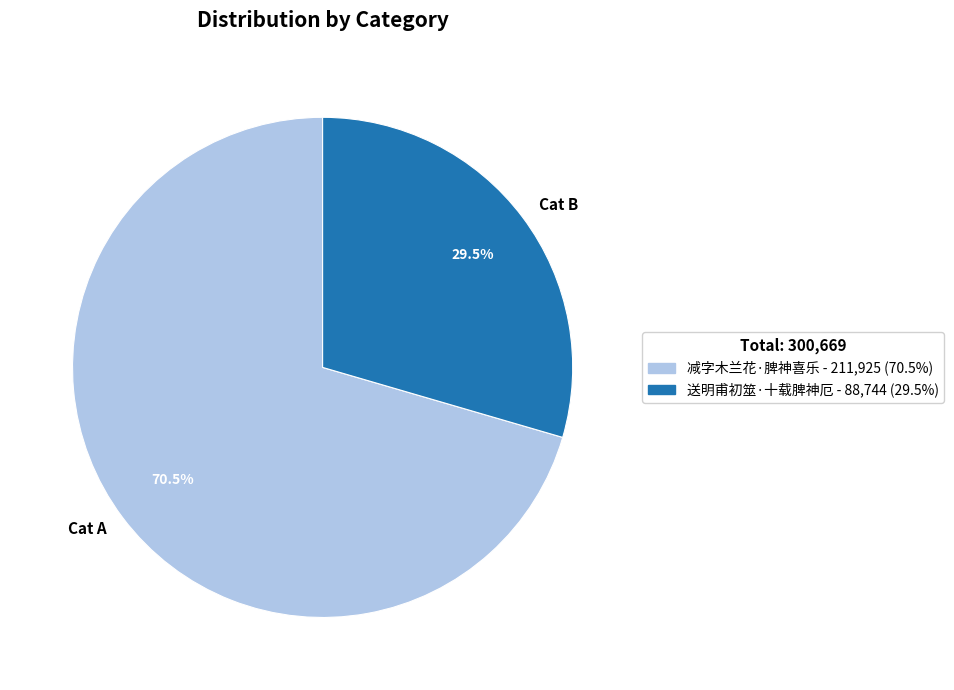

How many segments does this pie chart have?

2